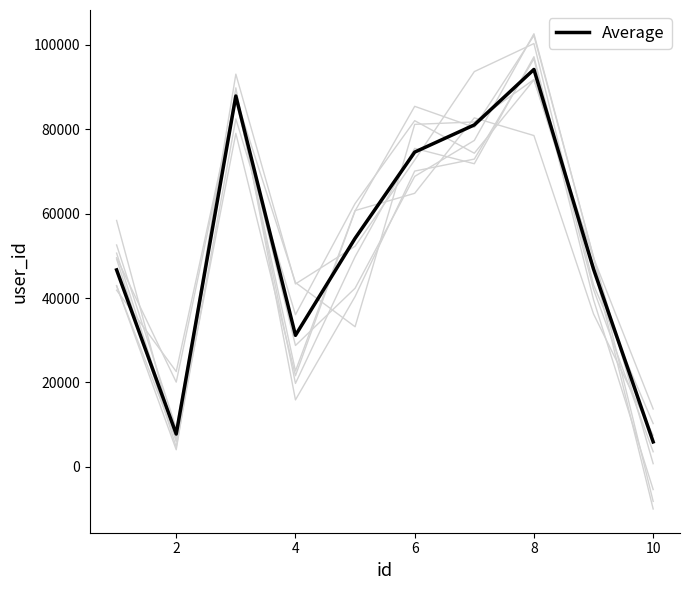

What is the value of the 4th point from the left?

31169